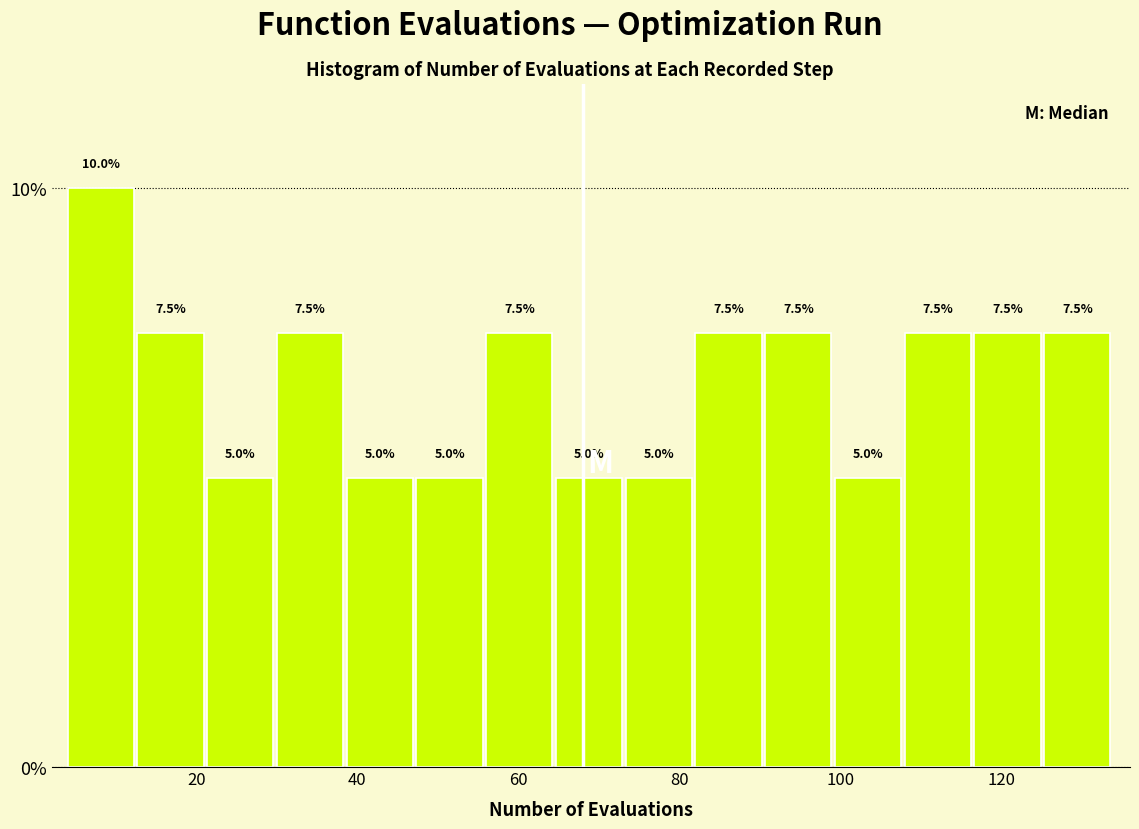

How tall is the bar that spans 4 to 12 on the x-axis? The bar edges are not printed on the chart, so give them approximately, as read against the axis.

10.0